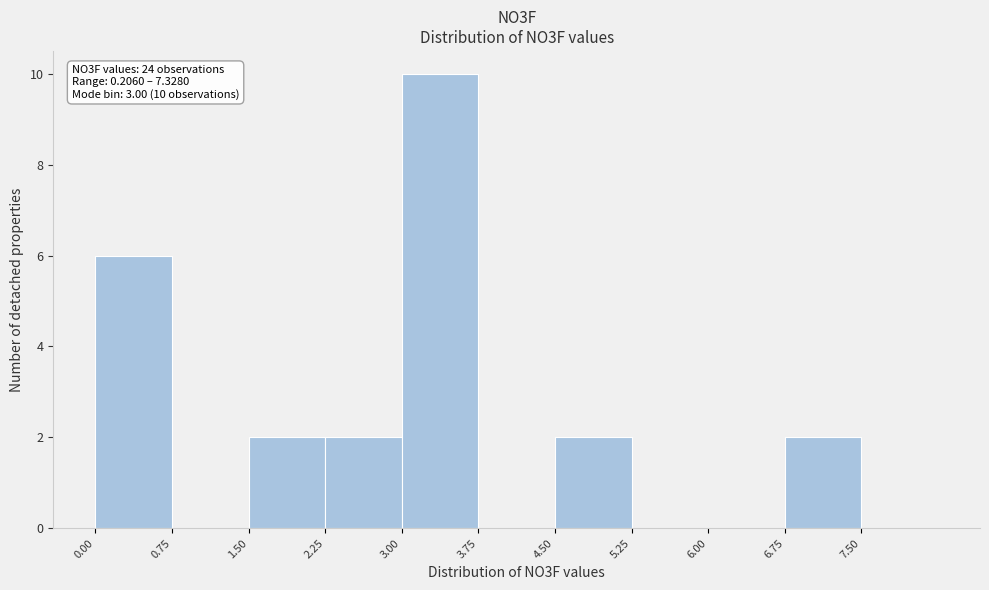

Which range on the x-axis has the tallest bar?

3.00 to 3.75